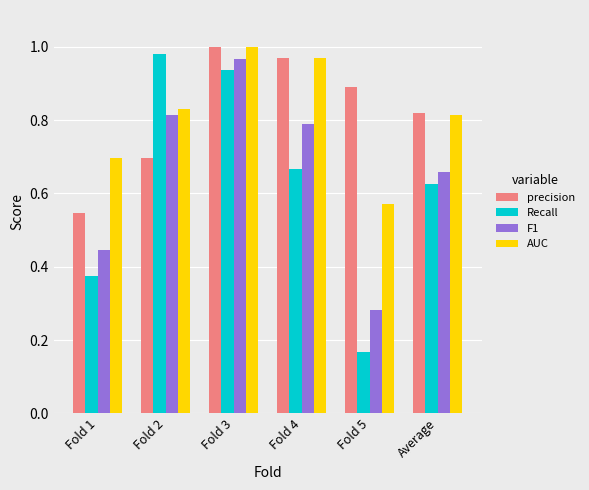

What is the sum of all Recall values?

3.7